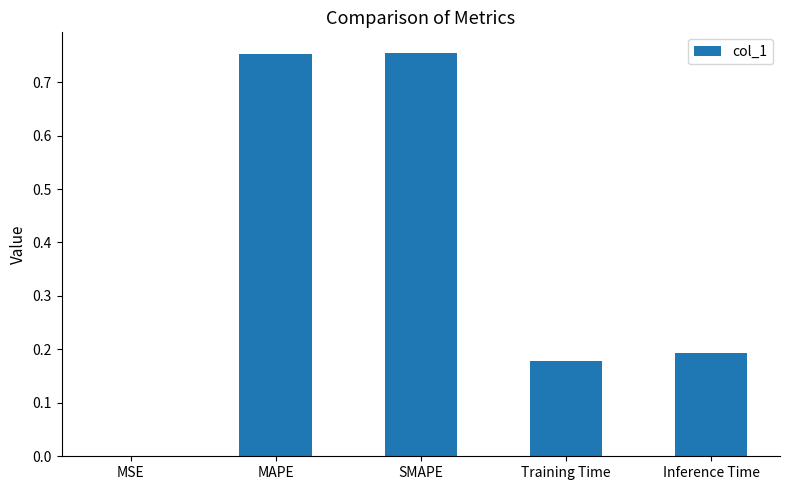

The chart shows a value of 0.3 at Inference Time. True or false?

False